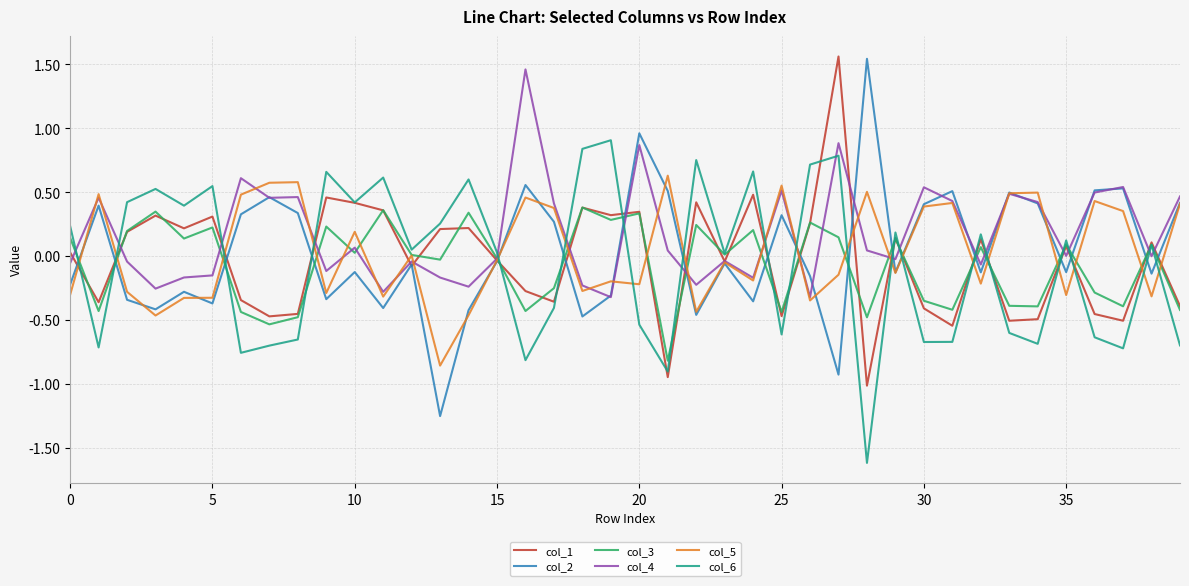

What are all the series names shown in the legend?

col_1, col_2, col_3, col_4, col_5, col_6